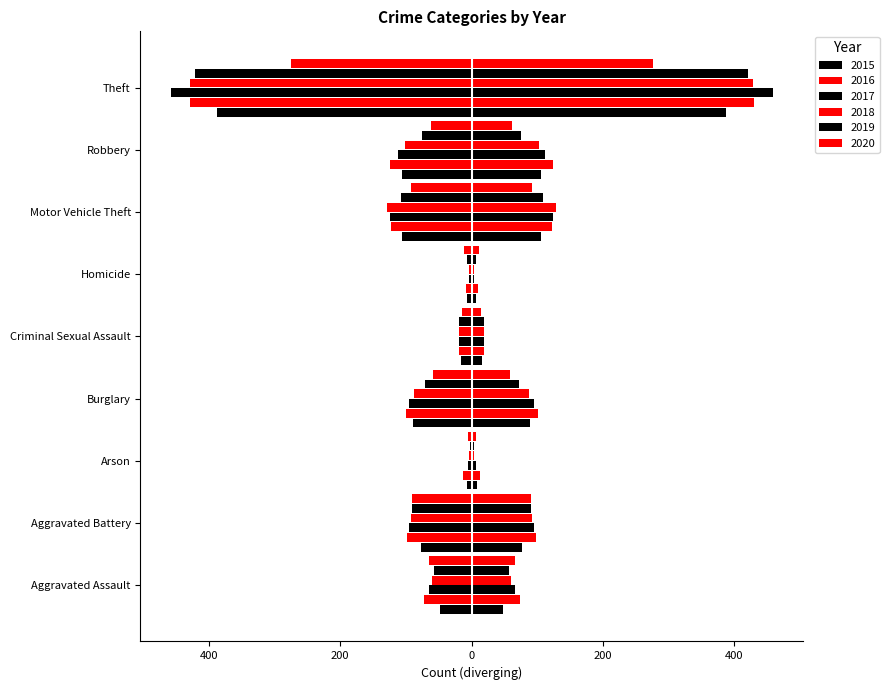

How many bars are there in each group?

6